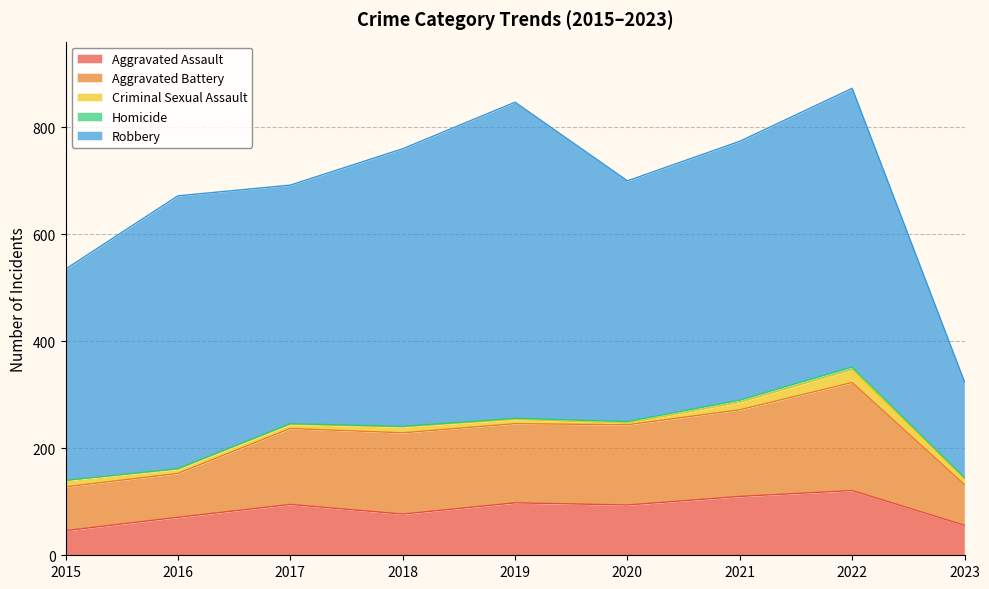

How many distinct data groups are displayed?

5